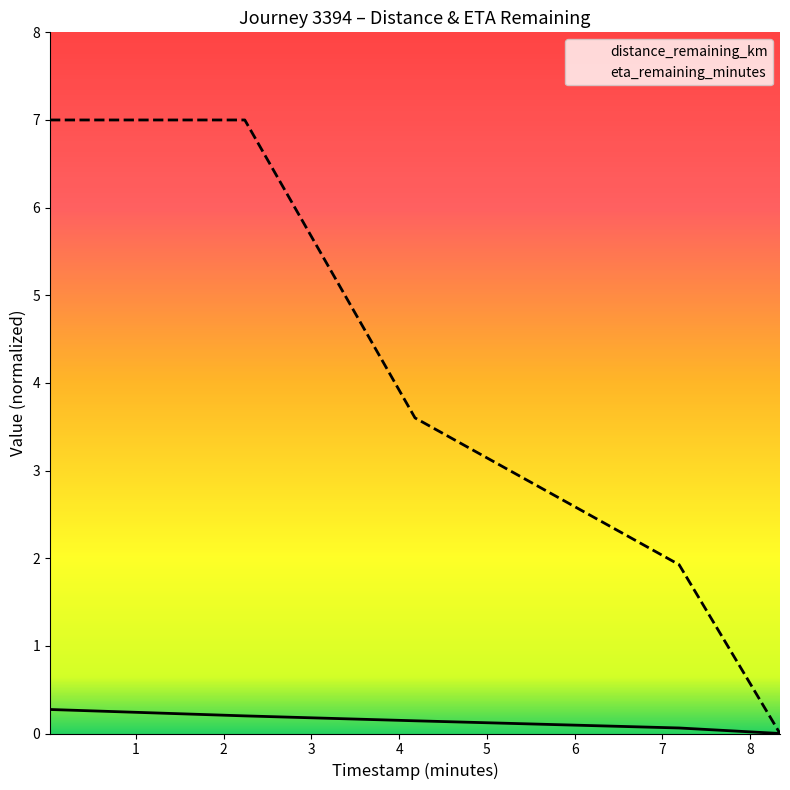

What is the spread (max minus min) of values at 1?

6.8